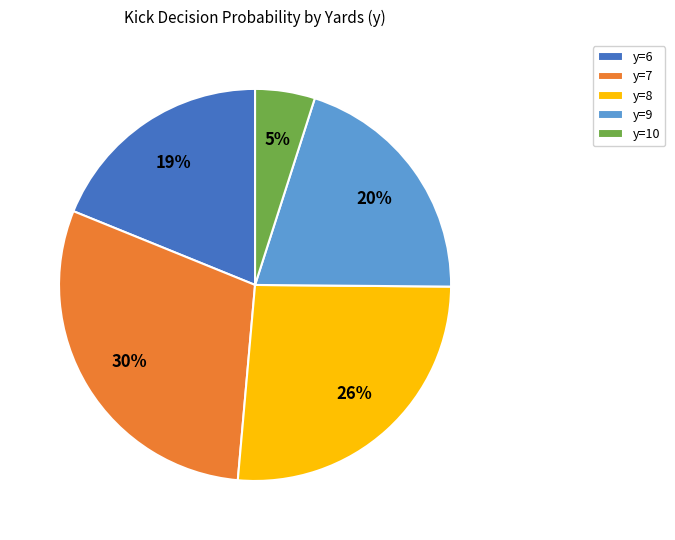

The y=6 slice represents 26% of the pie. True or false?

False